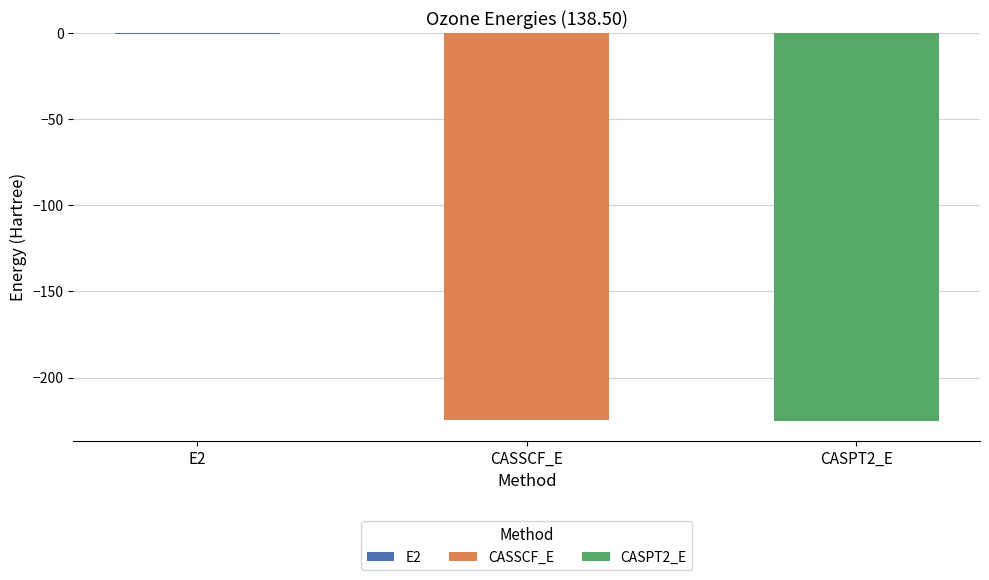

What is the sum of the values at E2 and CASSCF_E?

-225.3